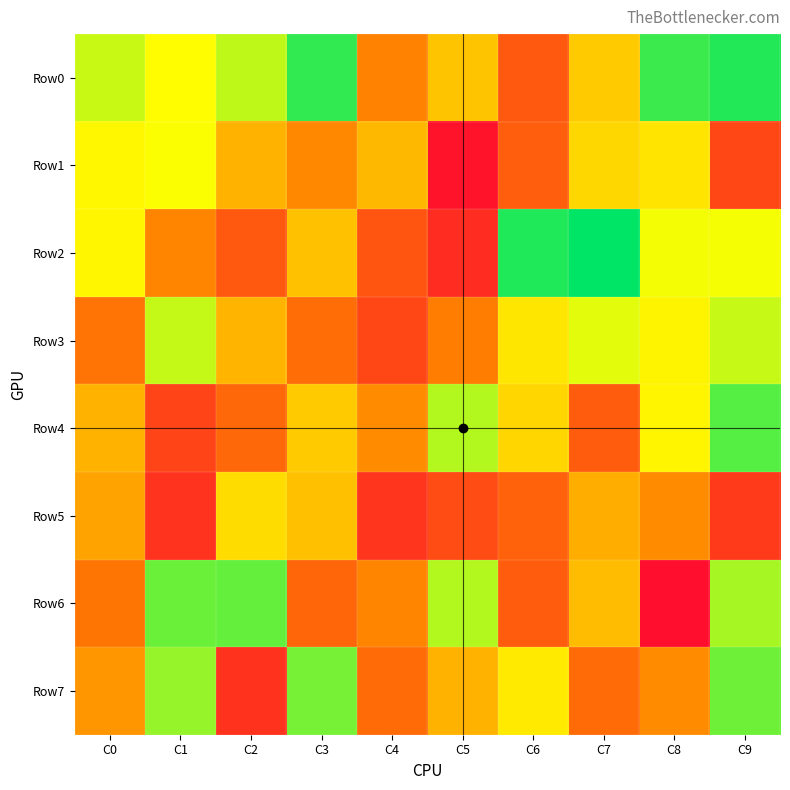

Count the number of categories in the chart.

10